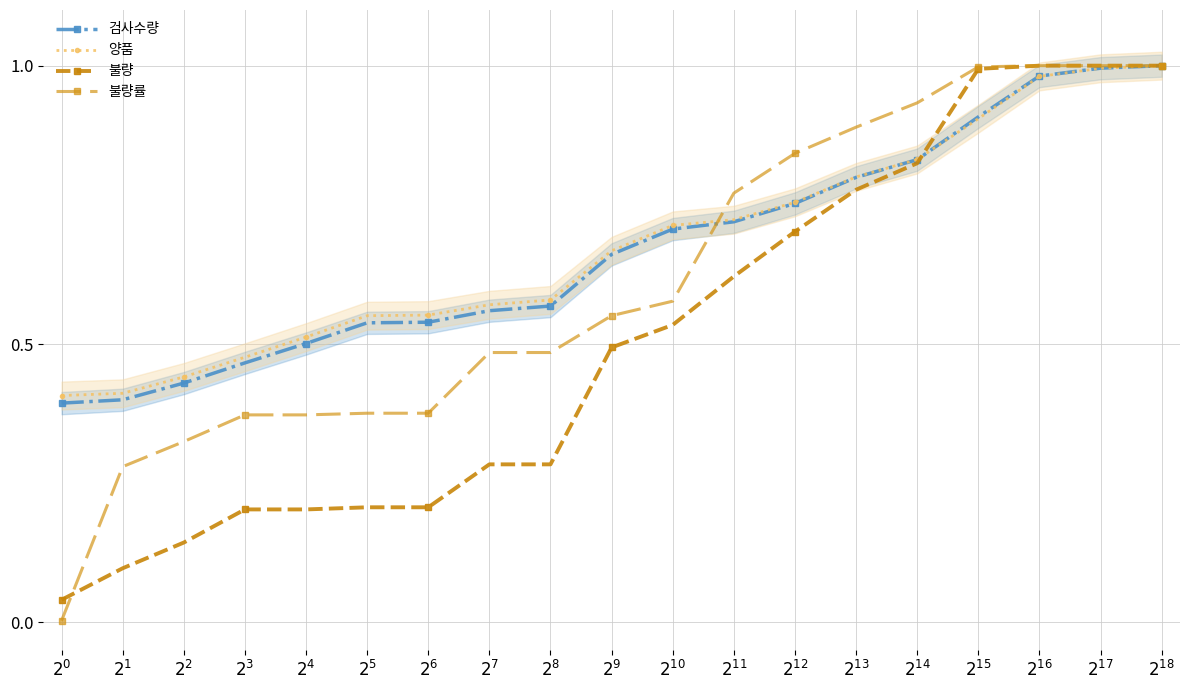

Is it true that 검사수량 equals 0.7 at $2^{10}$?

True